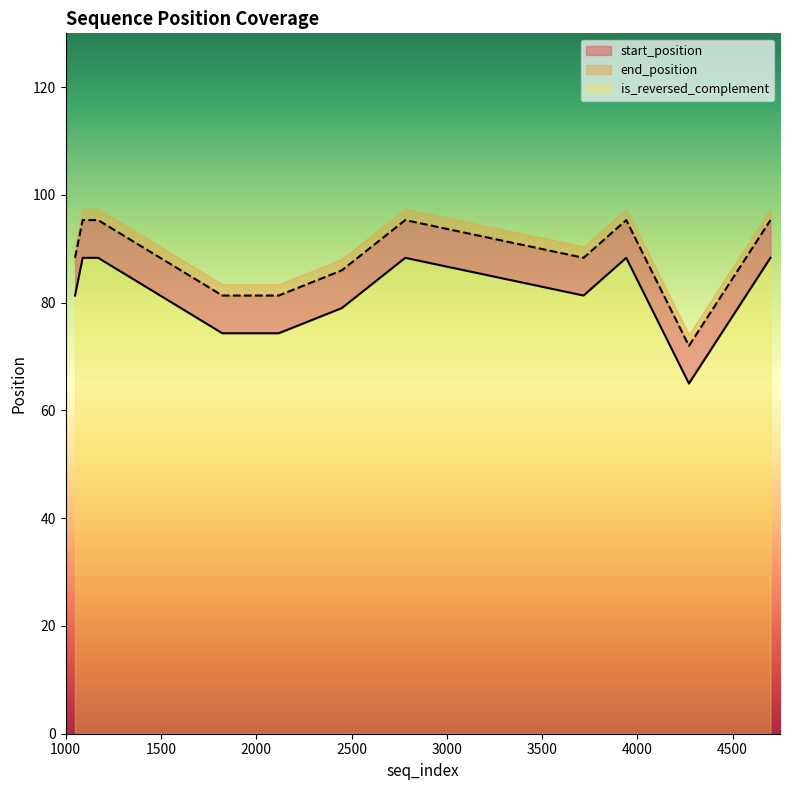

Which series has the widest spread of values?

start_position